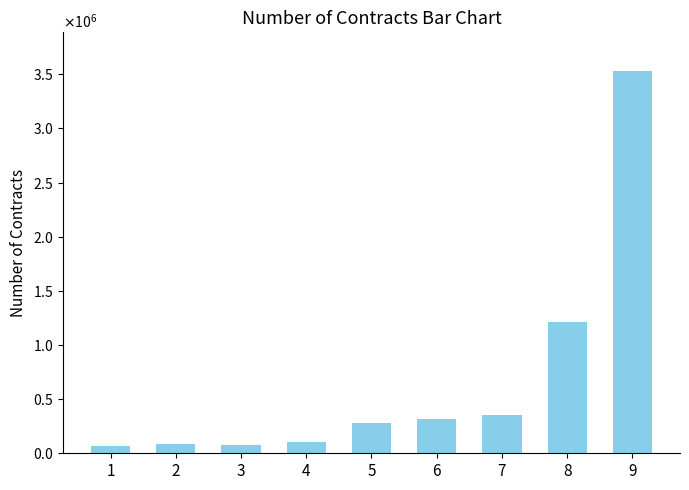

Are the bars horizontal?

No